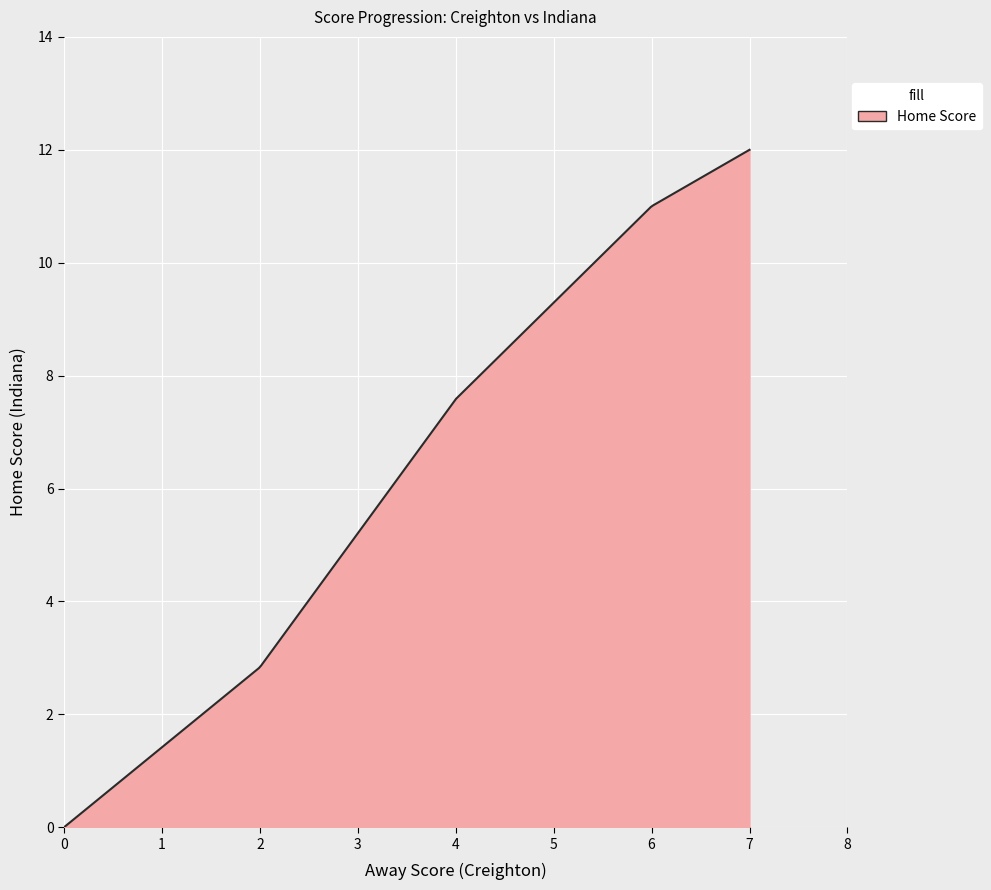

What is the difference between the maximum and minimum values?

12.0